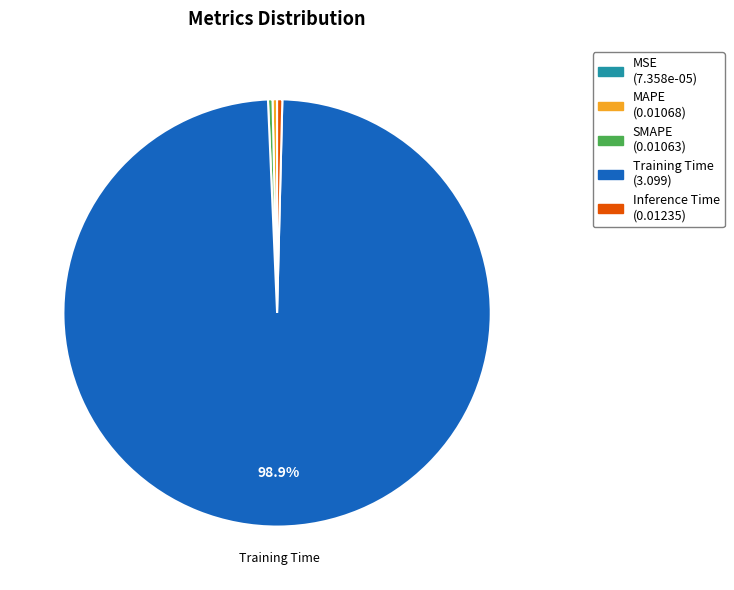

To the nearest percent, what is the average slice percentage?

20%